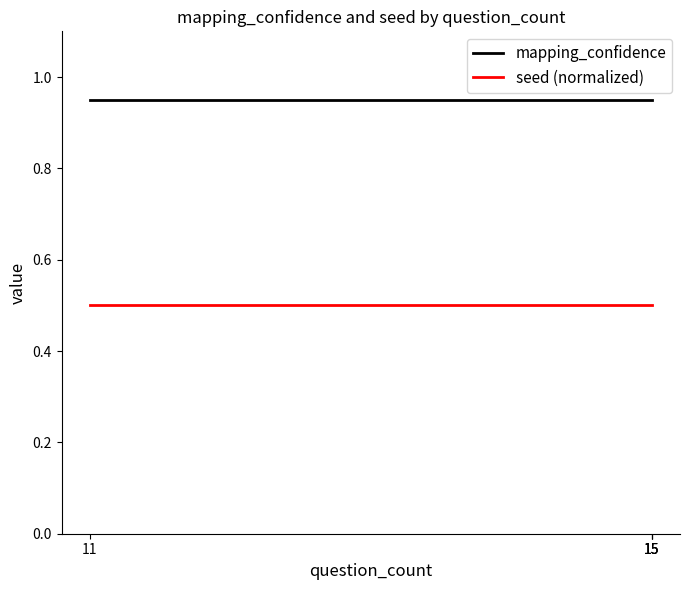

At which label does mapping_confidence reach its minimum?

11